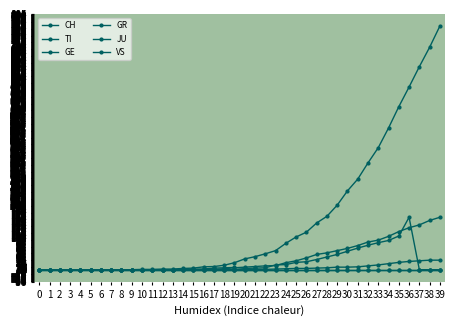

Does the chart have visible grid lines?

Yes